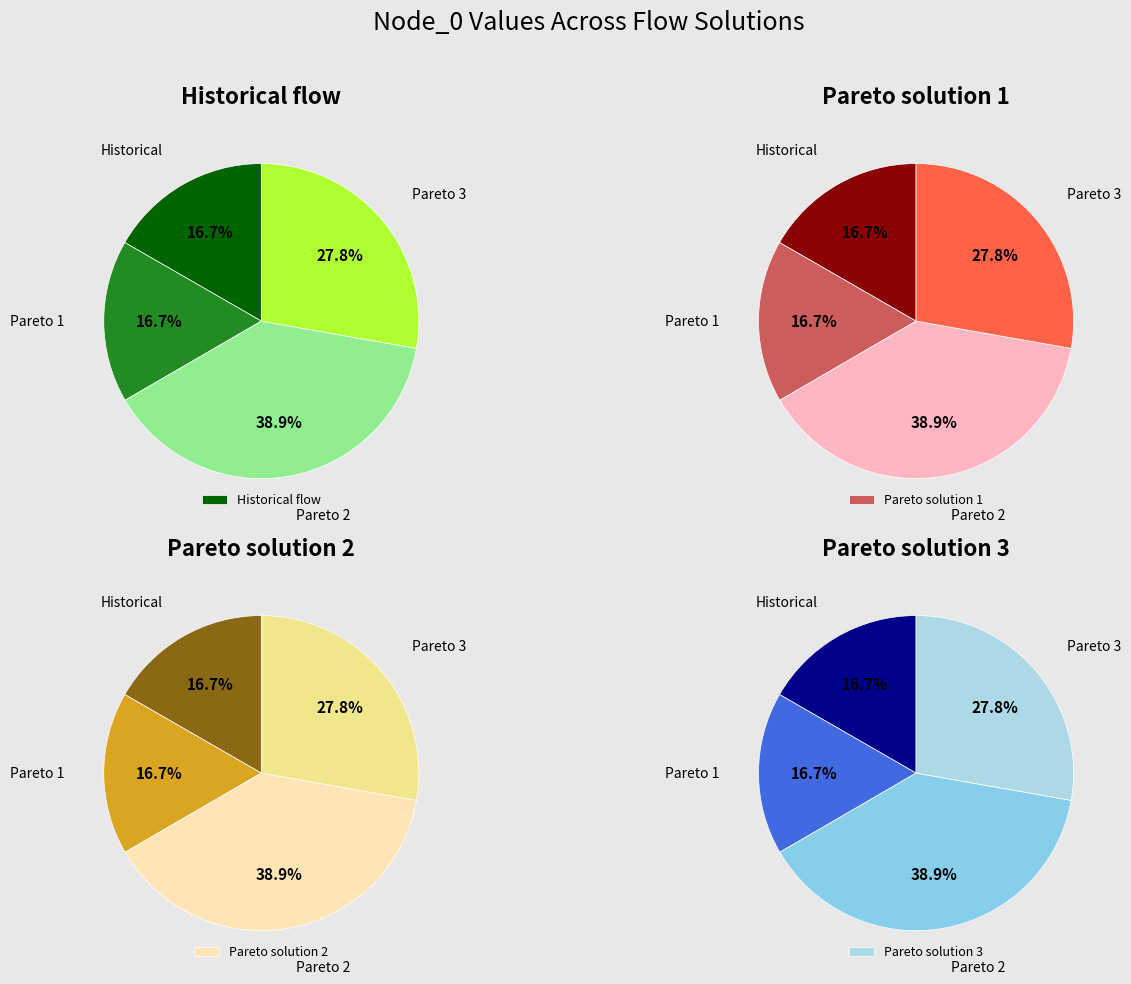

Does Historical flow represent more than half of the total?

No